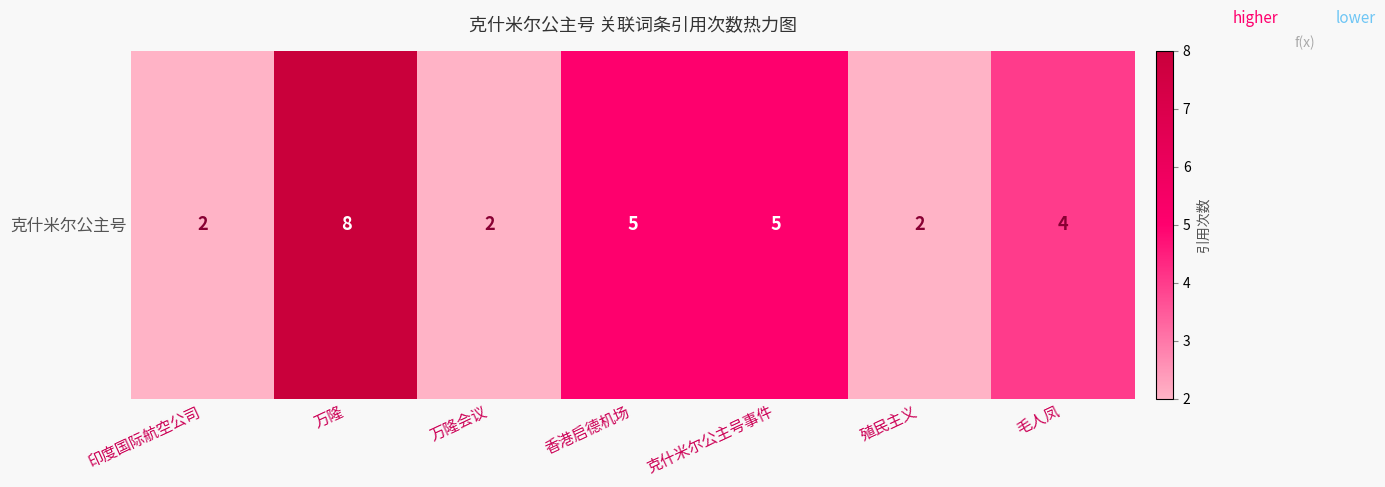

Reading right to left, what are all the values shown in this chart?

毛人凤=4	殖民主义=2	克什米尔公主号事件=5	香港启德机场=5	万隆会议=2	万隆=8	印度国际航空公司=2